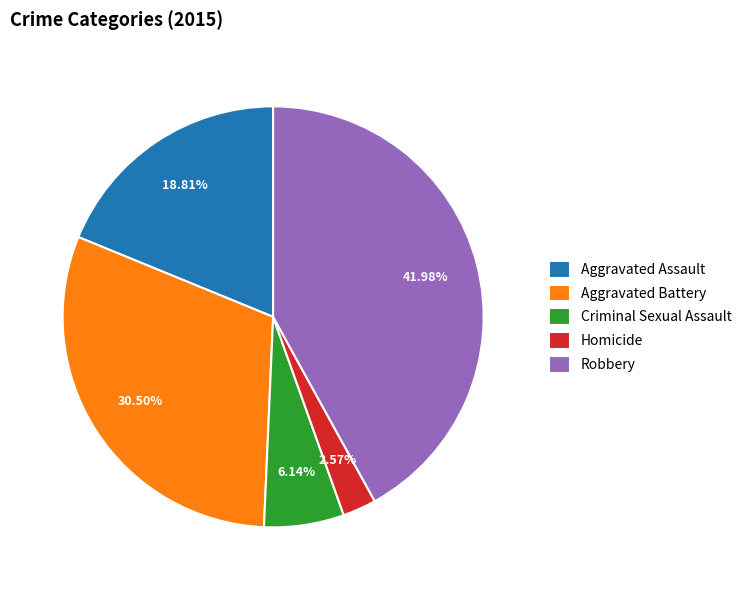

How many segments does this pie chart have?

5